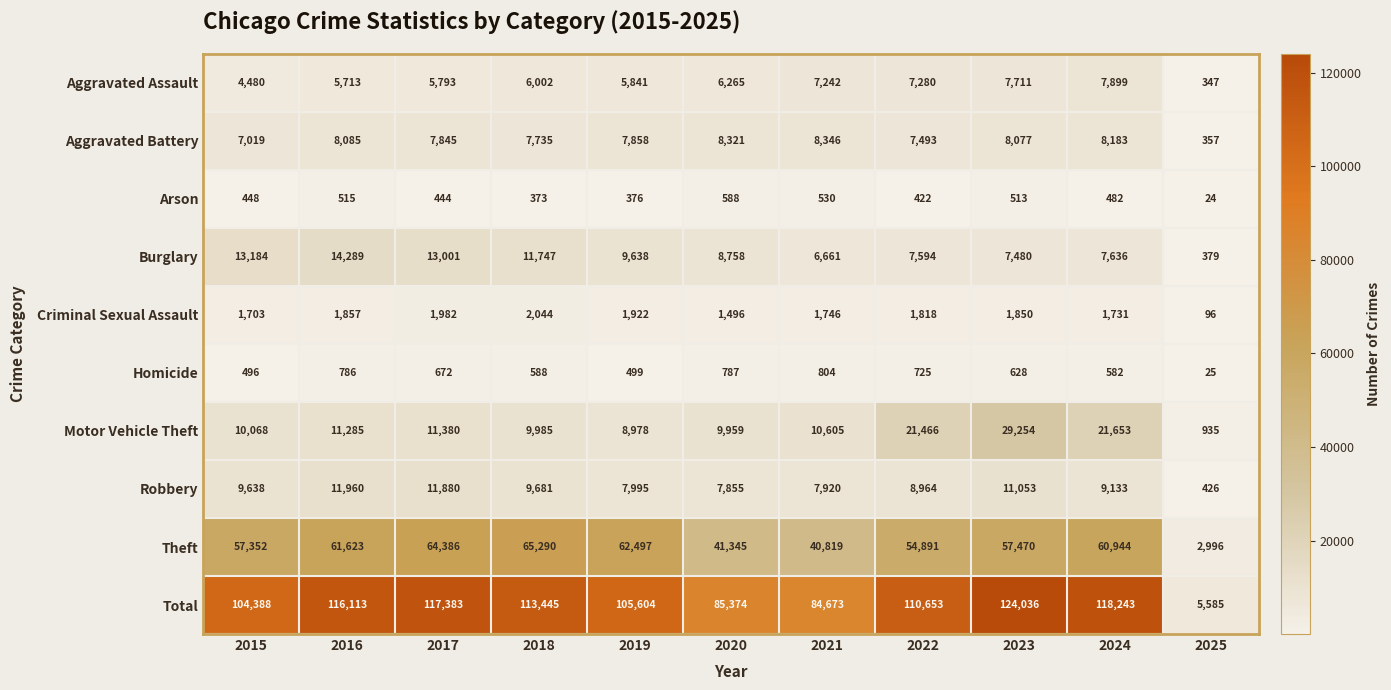

At which category does the chart reach its minimum across all series?

2025